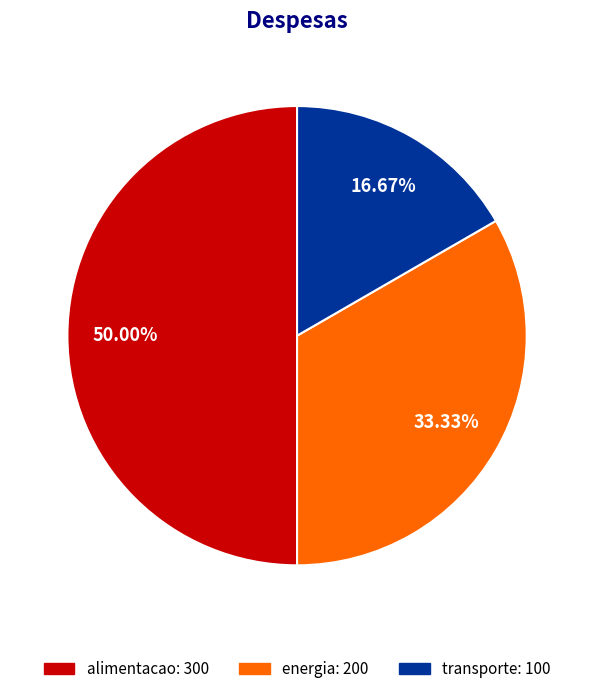

The energia slice represents 21% of the pie. True or false?

False